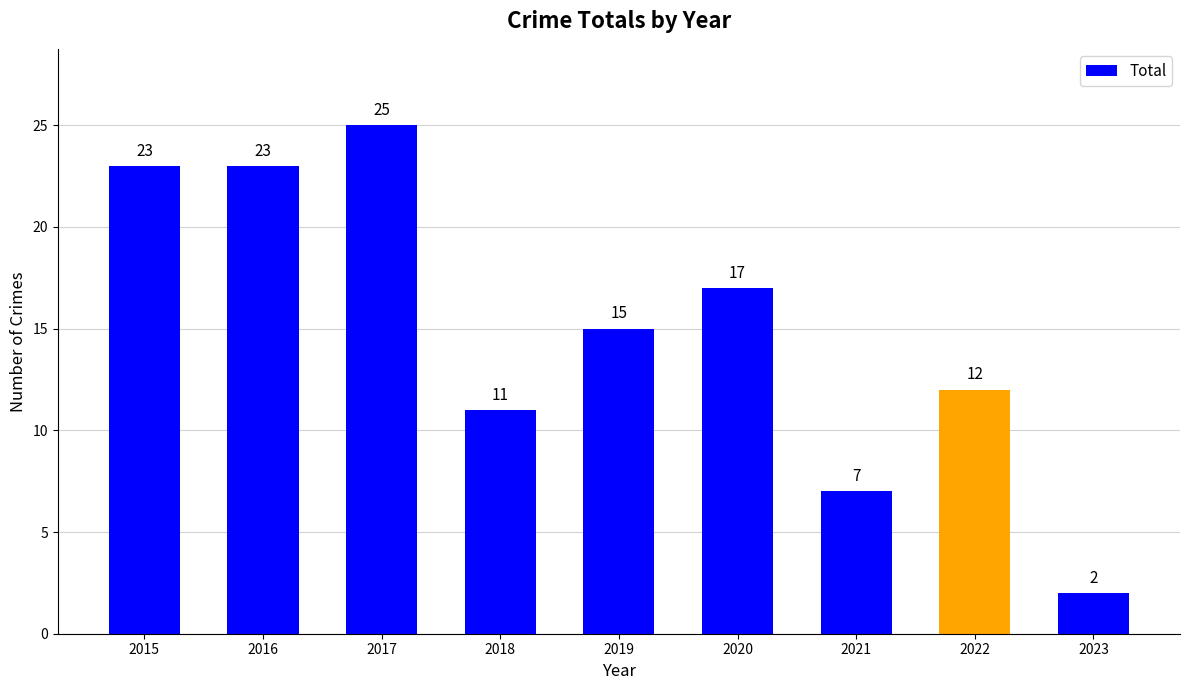

At which category does the chart reach its minimum across all series?

2023